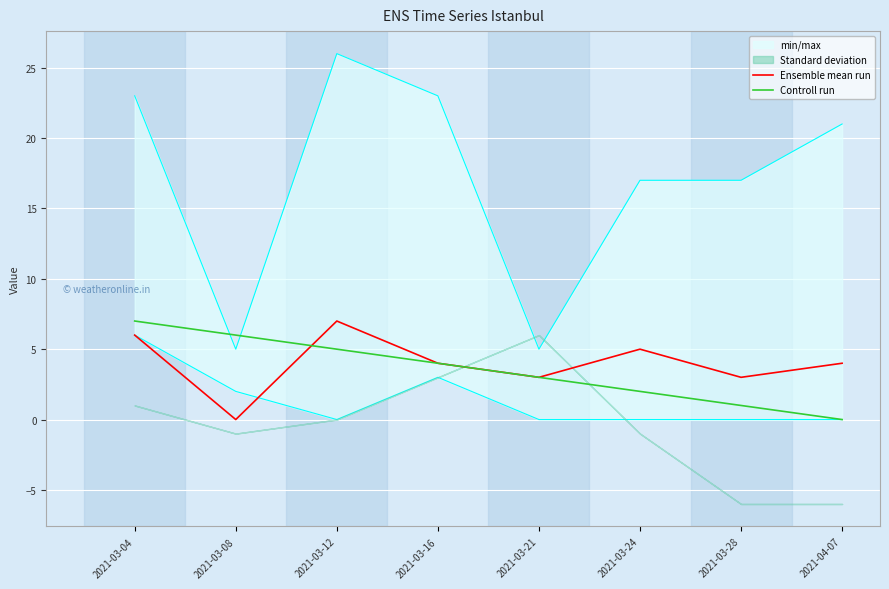

At which category is the sum across all series the highest?

2021-03-04